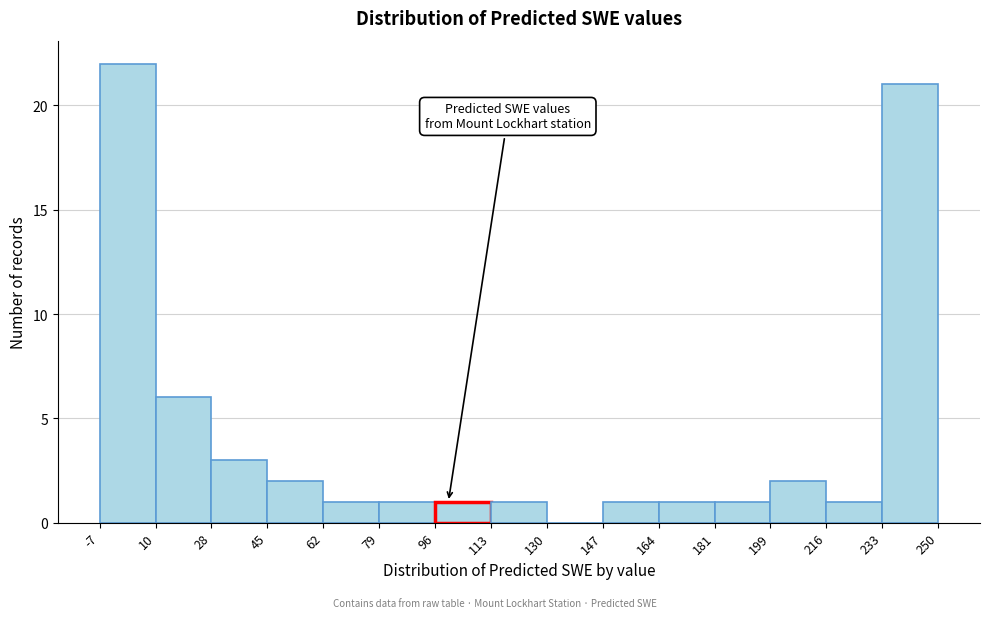

Reading left to right, list every bar in this chart as the range it spans on the x-axis followed by its height. The values are not printed on the chart, so give them approximately, as read against the axis.

-7 to 10: 22
10 to 28: 6
28 to 45: 3
45 to 62: 2
62 to 79: 1
79 to 96: 1
96 to 113: 1
113 to 130: 1
130 to 147: 0
147 to 164: 1
164 to 181: 1
181 to 199: 1
199 to 216: 2
216 to 233: 1
233 to 250: 21